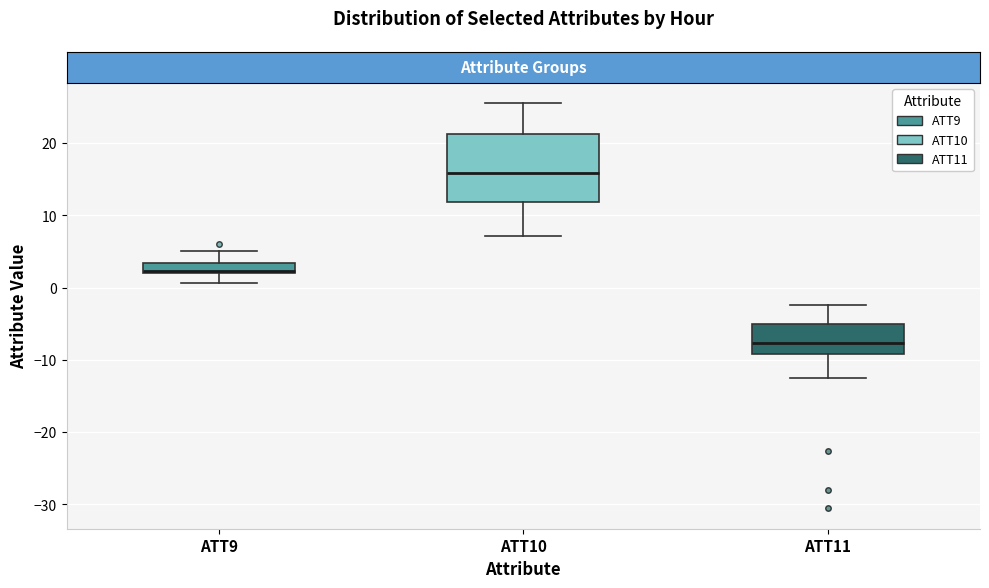

Where does the upper whisker of the box for ATT9 end on the y-axis? The values are not printed on the chart, so give them approximately, as read against the axis.

5